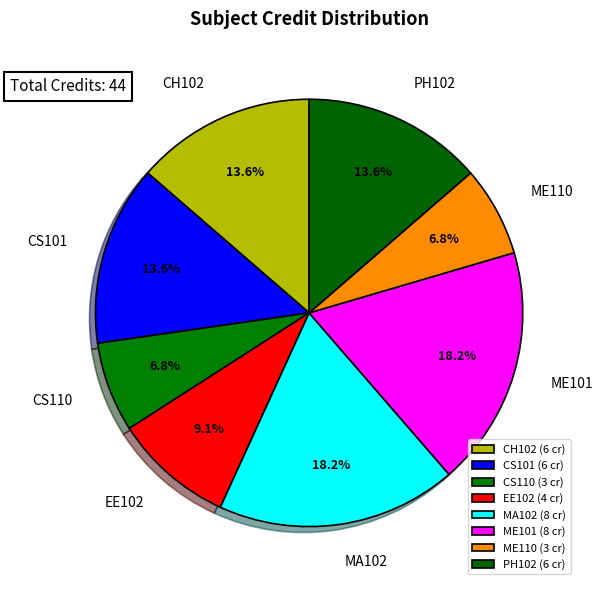

Do ME101 and CS110 together represent more than half of the pie?

No